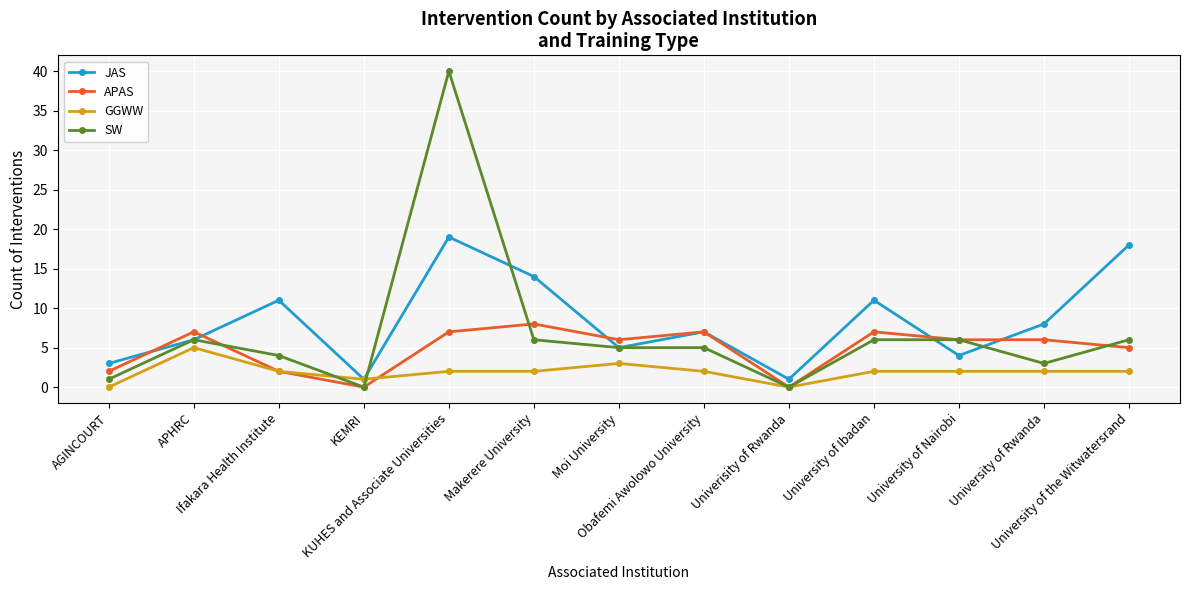

What is the sum of the JAS values at Univerisity of Rwanda and Moi University?

6